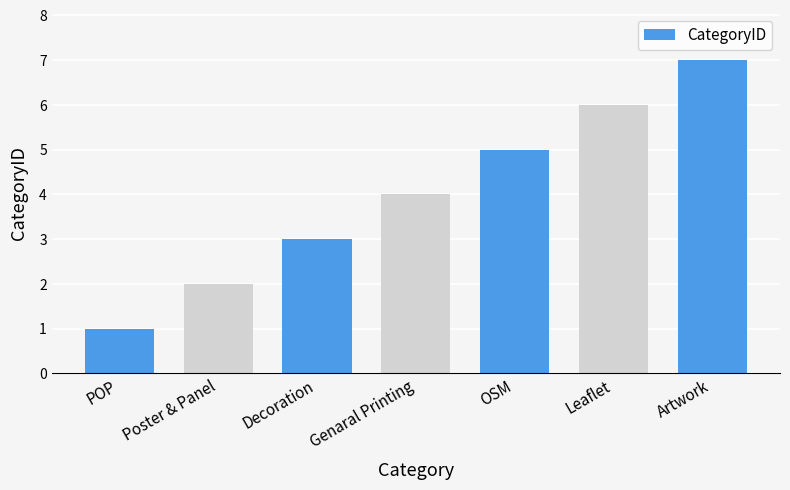

Rank the categories by value from lowest to highest.

POP, Poster & Panel, Decoration, Genaral Printing, OSM, Leaflet, Artwork